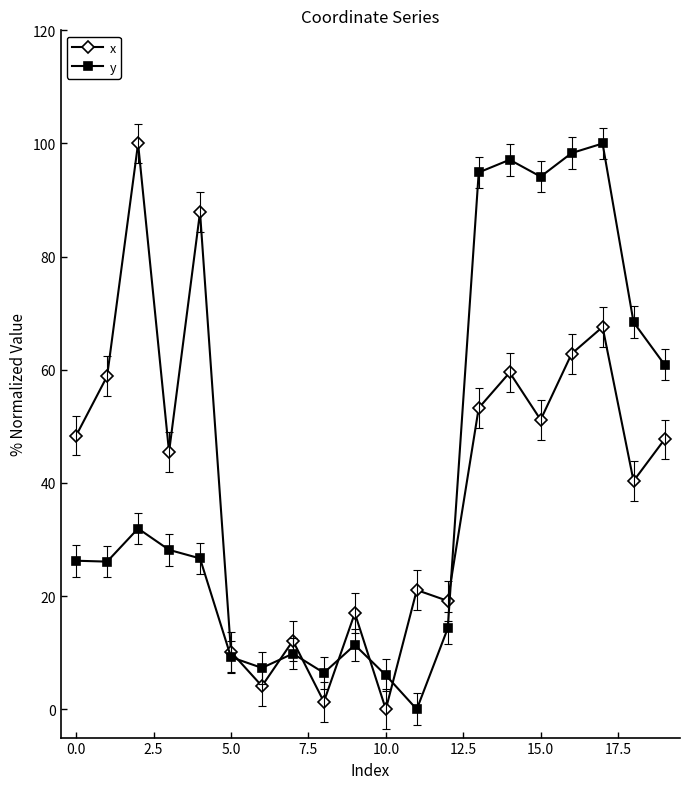

What is the value of the y point at the 1st from the left?

26.3